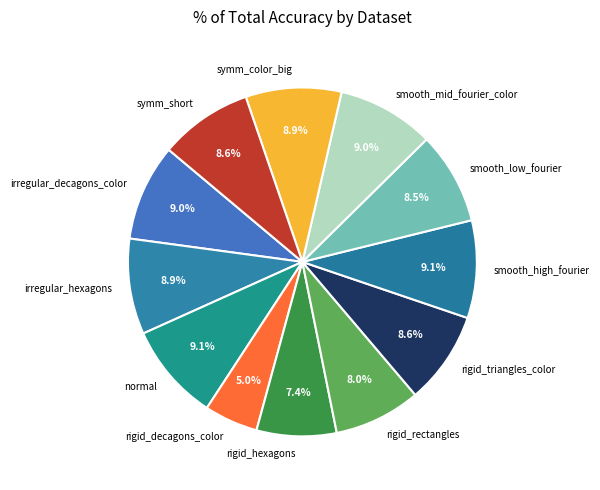

Count the number of slices in the pie.

12